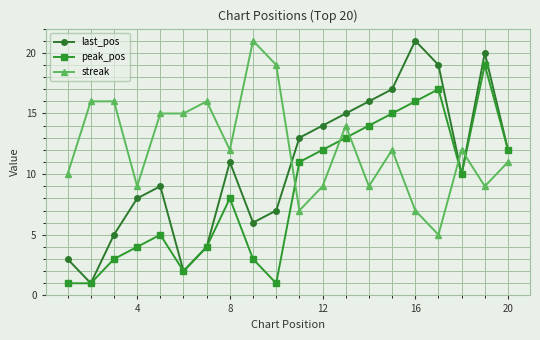

Which series has the largest range (max minus min)?

last_pos